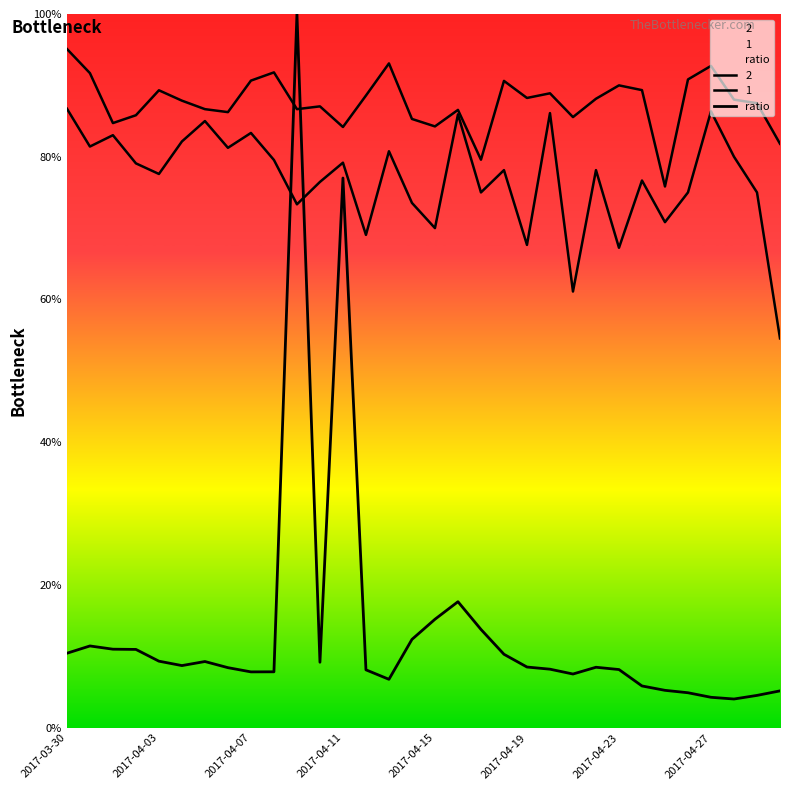

What is the difference between the second highest and minimum values?

73.0